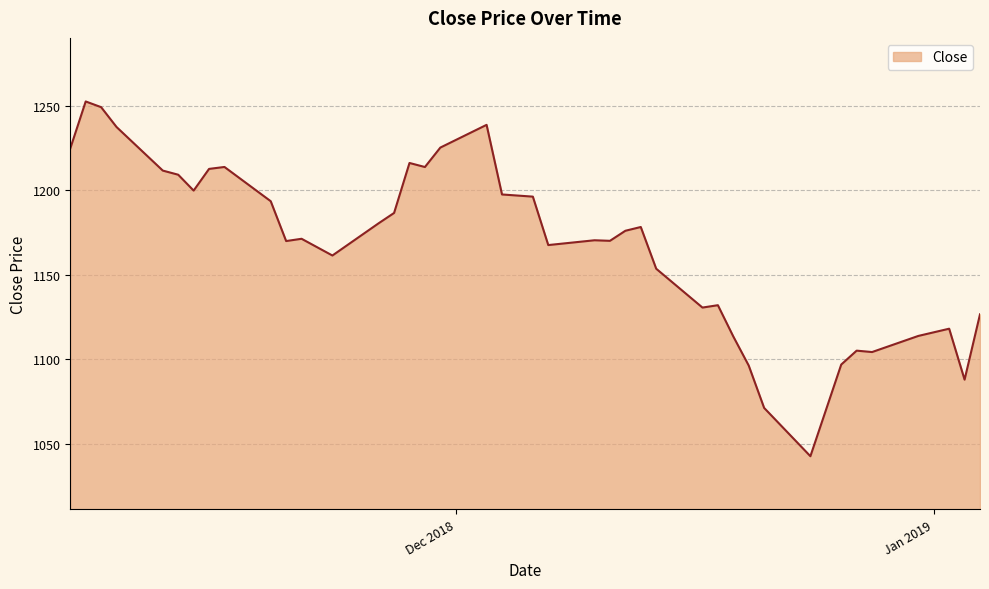

What is the minimum value shown in the chart?

1042.8